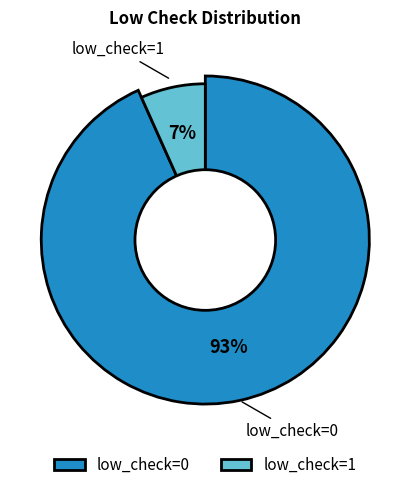

The low_check=1 slice represents 7% of the pie. True or false?

True